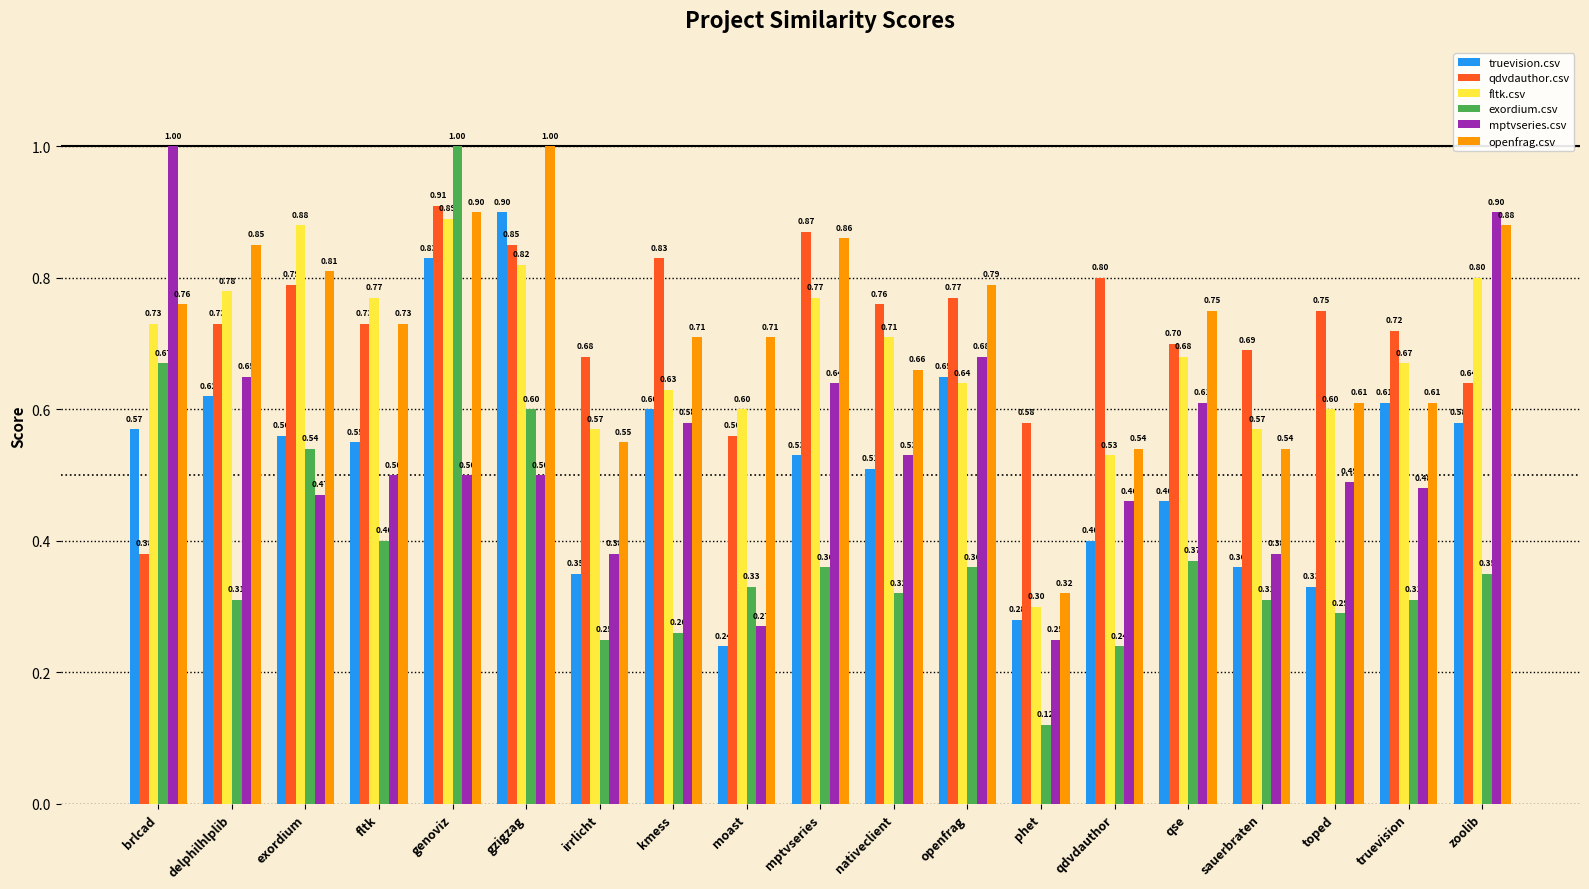

What is the difference between the maximum and minimum values in the exordium.csv series?

0.9